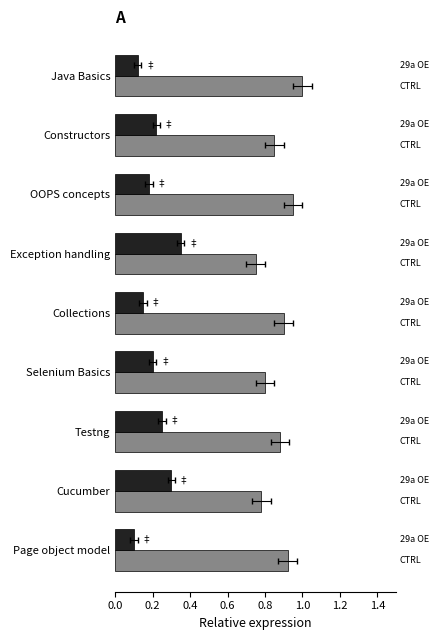

Is the value of 29a OE at OOPS concepts greater than the value of CTRL at Collections?

No